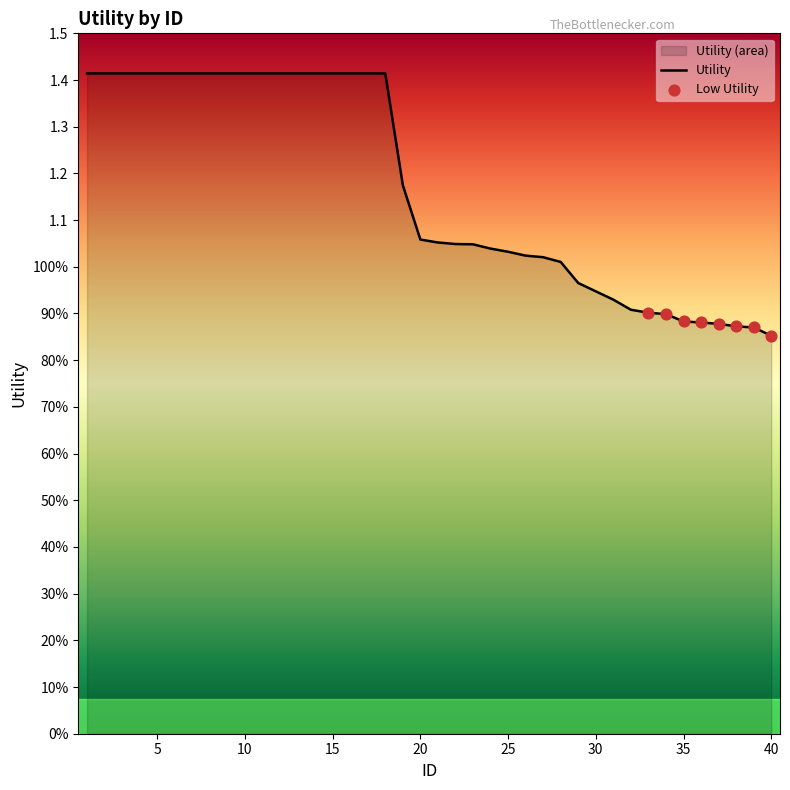

Approximately how many times larger is the value at 16 compared to 23?

1.3